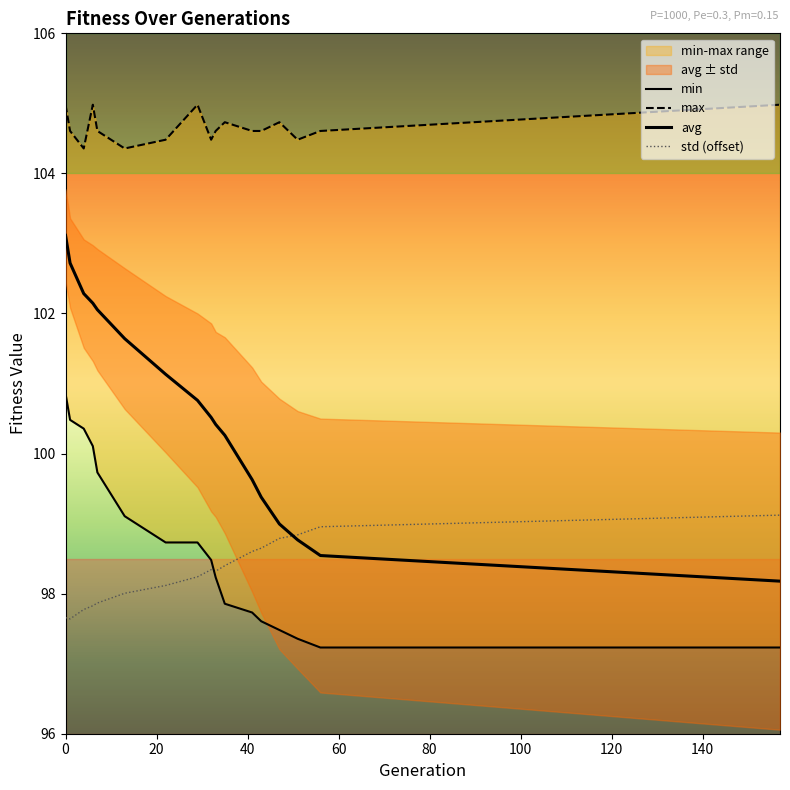

Which series has the largest total across all categories?

max